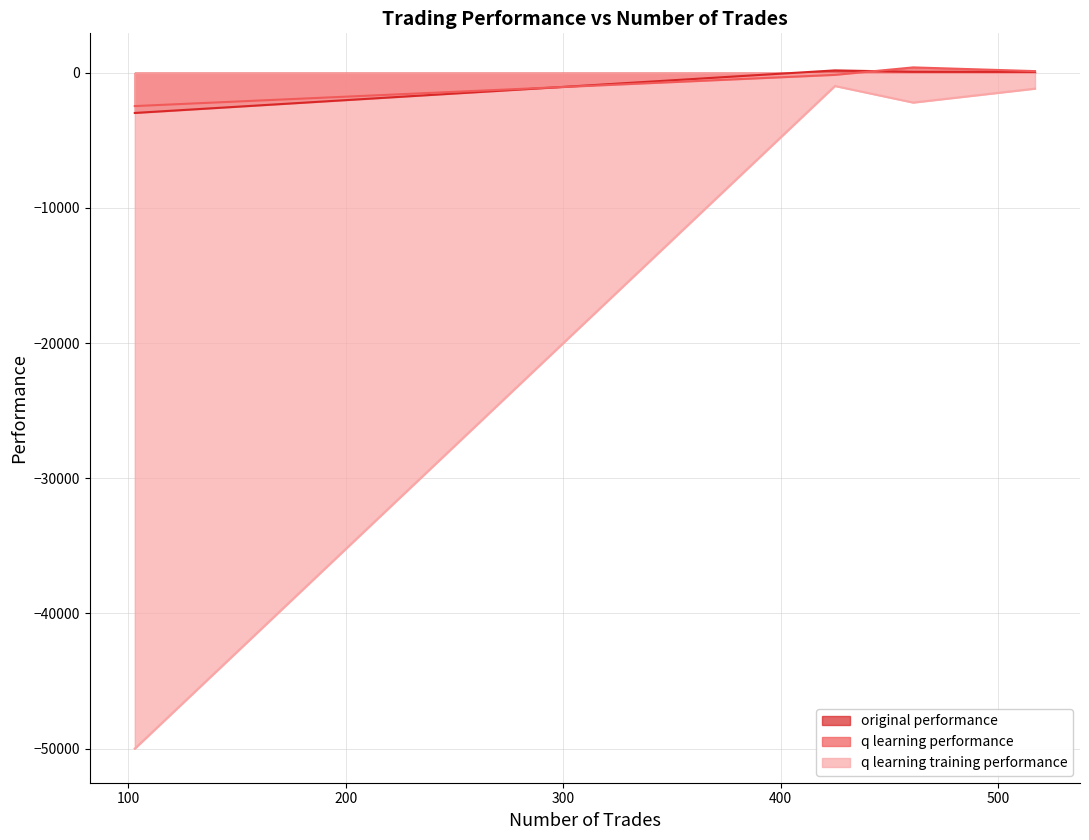

True or false: original performance and q learning training performance intersect in this chart.

False